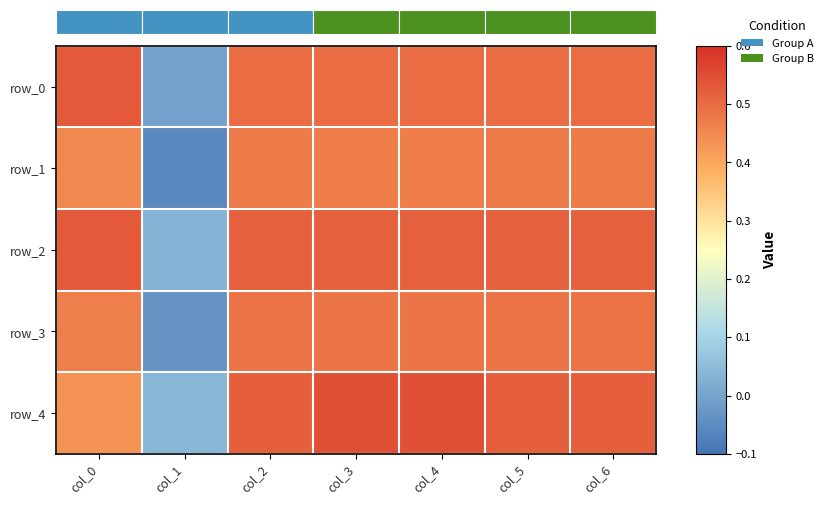

Reading right to left, what are all the values shown in this chart?

row_0: col_6=0.5	col_5=0.5	col_4=0.5	col_3=0.5	col_2=0.5	col_1=-0.0	col_0=0.5
row_1: col_6=0.5	col_5=0.5	col_4=0.5	col_3=0.5	col_2=0.5	col_1=-0.1	col_0=0.5
row_2: col_6=0.5	col_5=0.5	col_4=0.5	col_3=0.5	col_2=0.5	col_1=0.0	col_0=0.5
row_3: col_6=0.5	col_5=0.5	col_4=0.5	col_3=0.5	col_2=0.5	col_1=-0.0	col_0=0.5
row_4: col_6=0.5	col_5=0.5	col_4=0.5	col_3=0.5	col_2=0.5	col_1=0.0	col_0=0.4